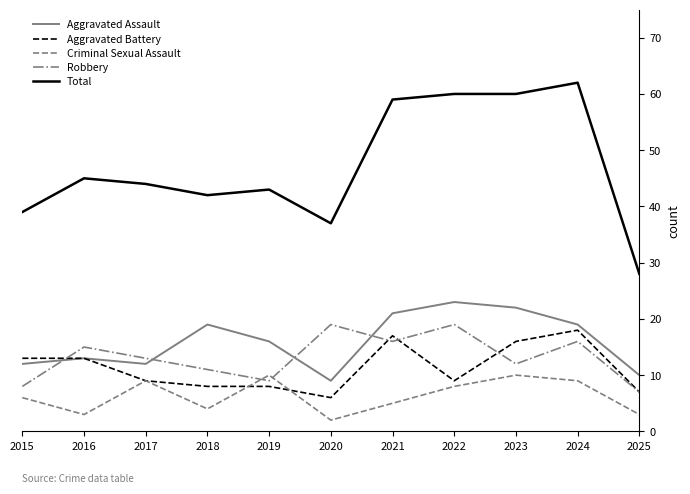

At how many categories does at least one series exceed 4?

11